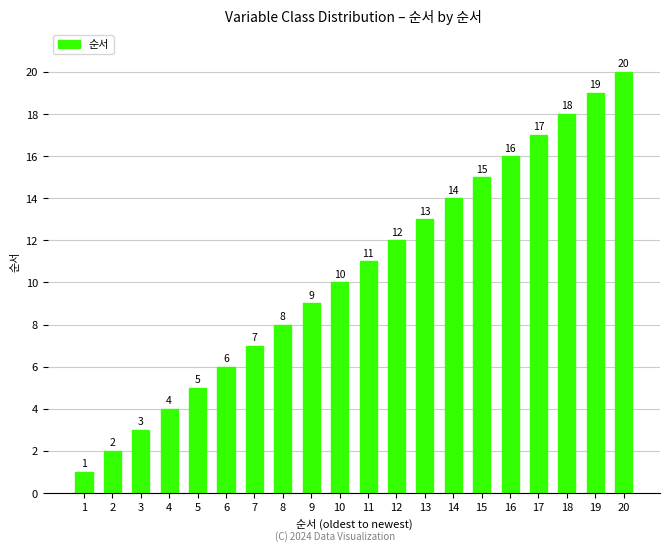

What is the minimum value shown in the chart?

1